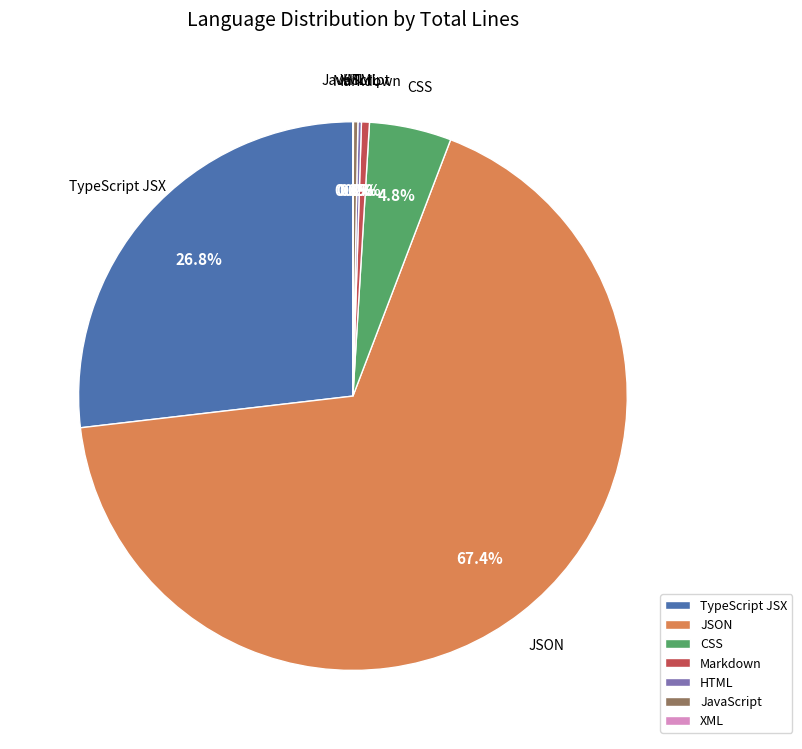

What is the largest slice in the pie chart?

JSON